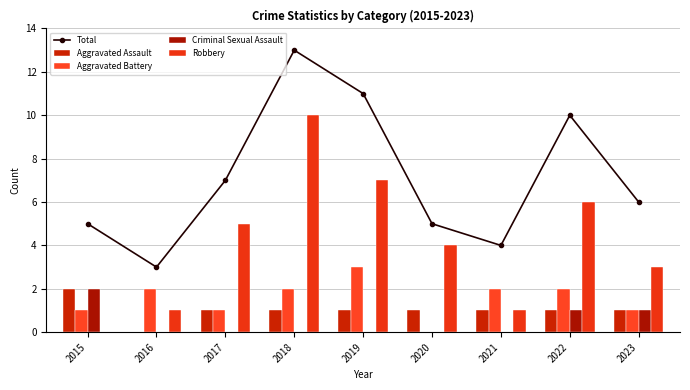

Where is Aggravated Assault nearest to the value 1?

2017